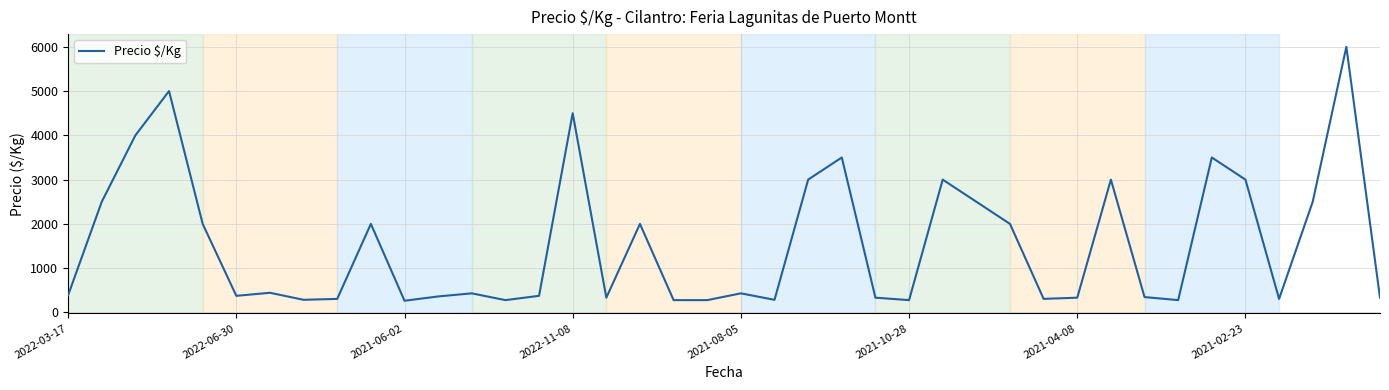

What is the greatest value displayed?

6000